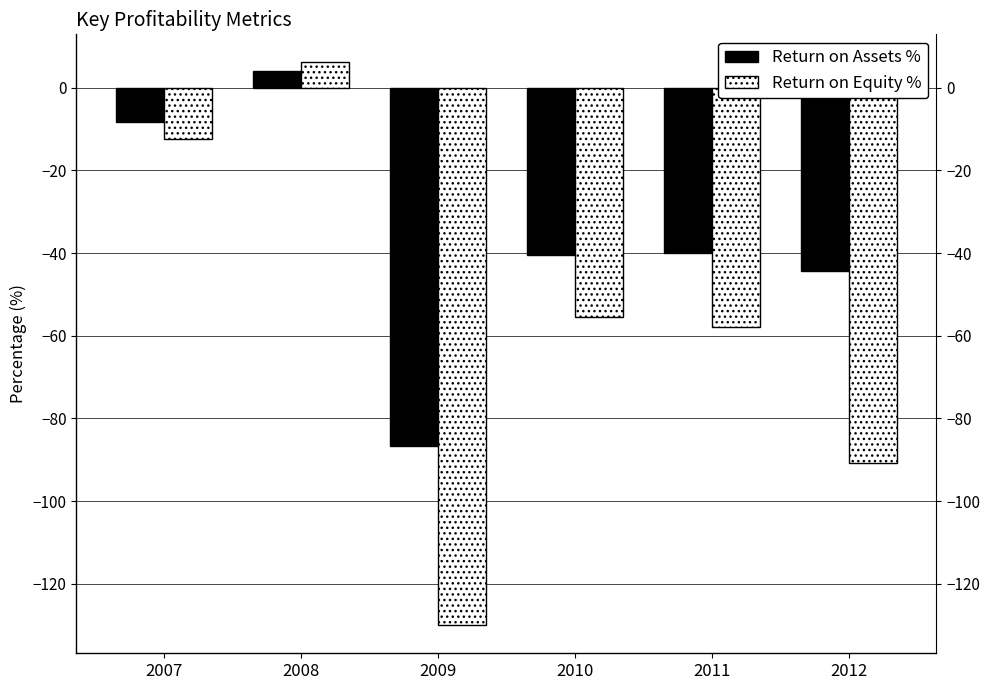

At how many categories does at least one series exceed -72?

5